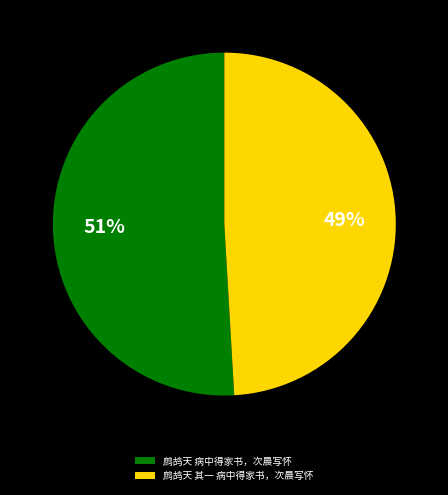

Is it true that 鹧鸪天 病中得家书，次晨写怀 is 63% of the pie?

False